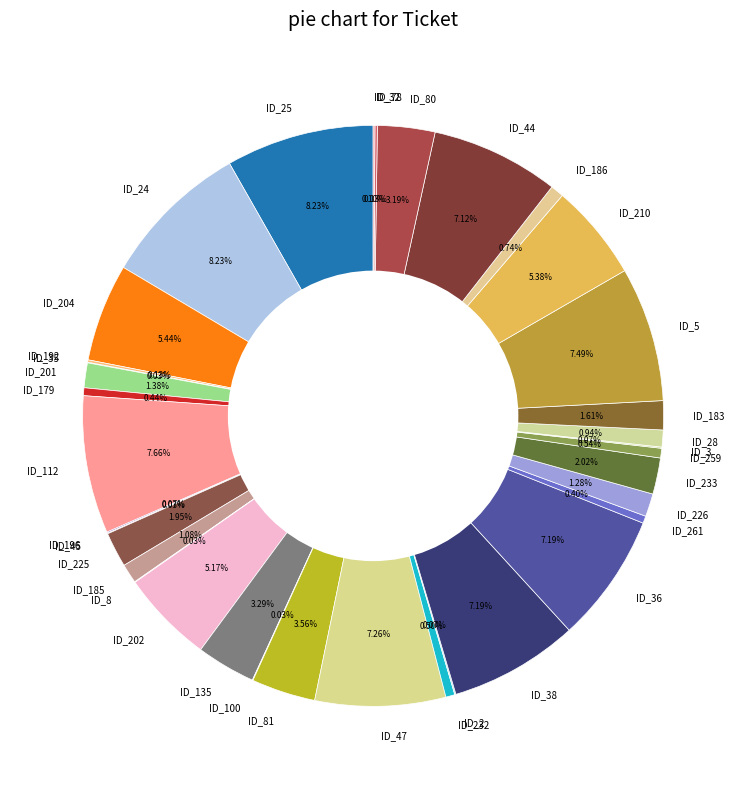

Do ID_183 and ID_47 together represent more than half of the pie?

No